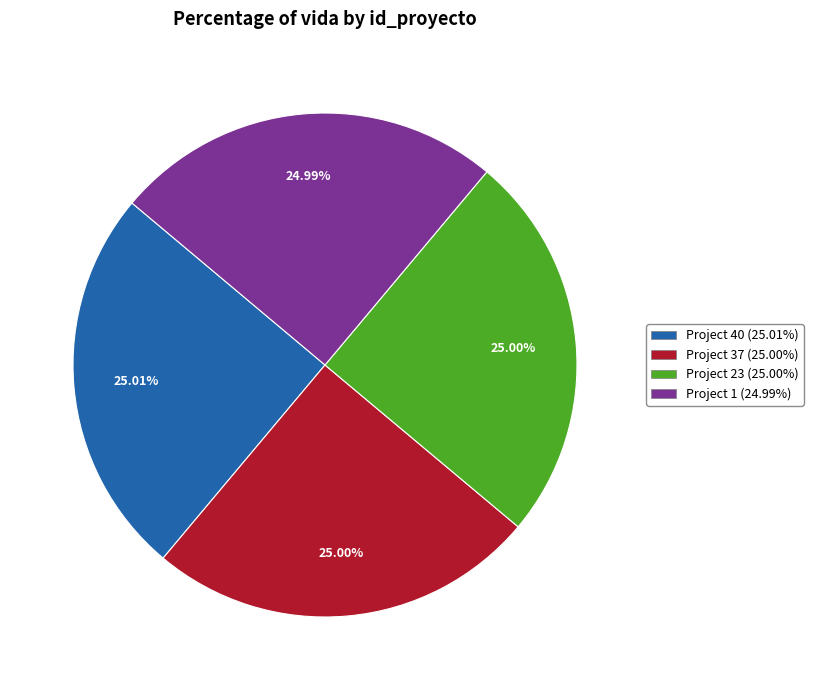

Does any single category account for the majority?

No